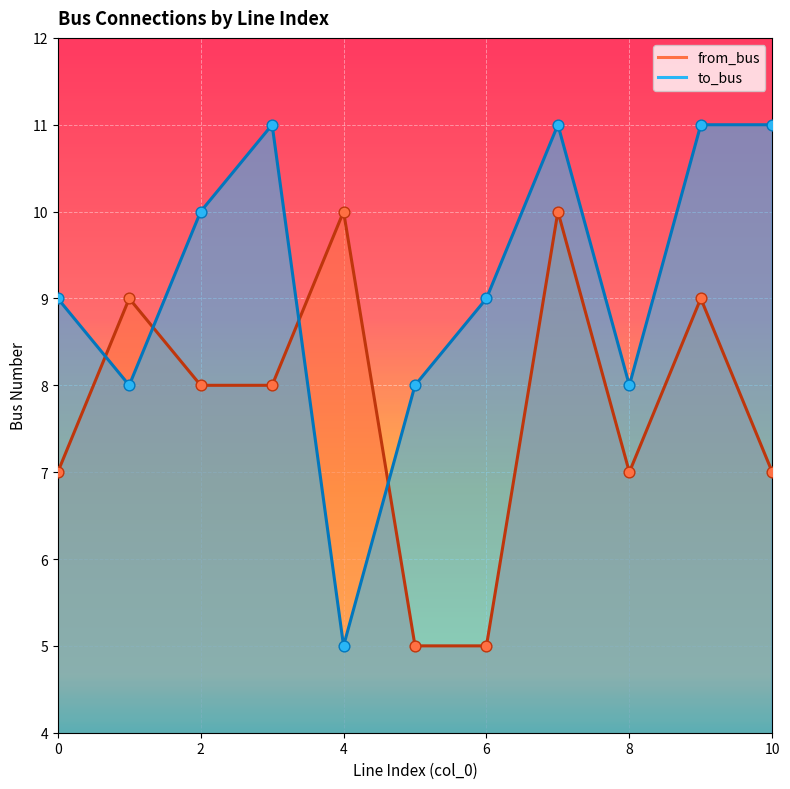

Is the value of to_bus at 7 greater than the value of from_bus at 10?

Yes